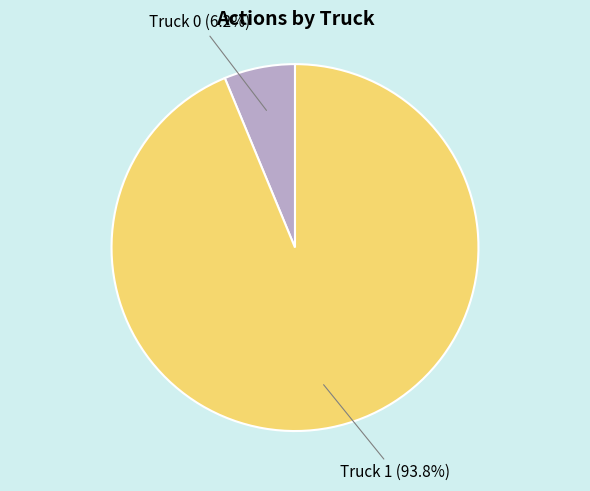

To the nearest percent, what portion does Truck 1 represent?

94%